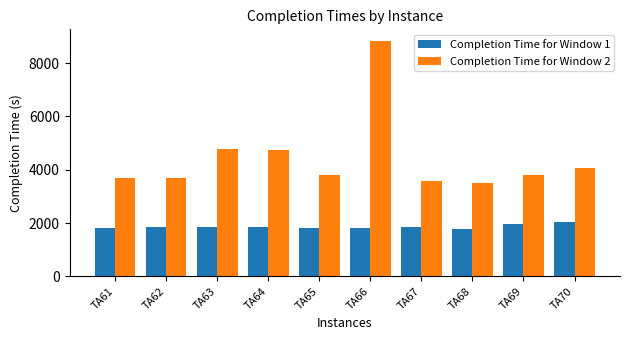

List the series in order of their peak value, lowest first.

Completion Time for Window 1, Completion Time for Window 2